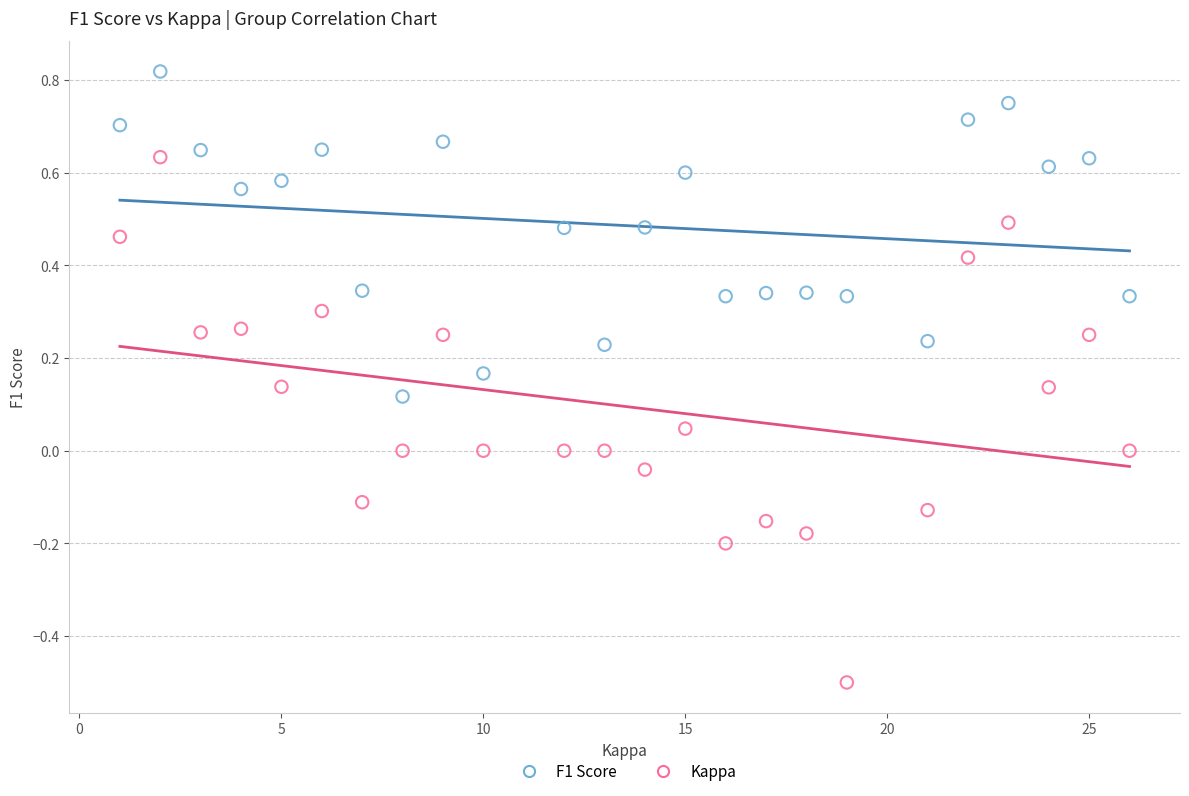

Which series contains the highest Y value?

F1 Score